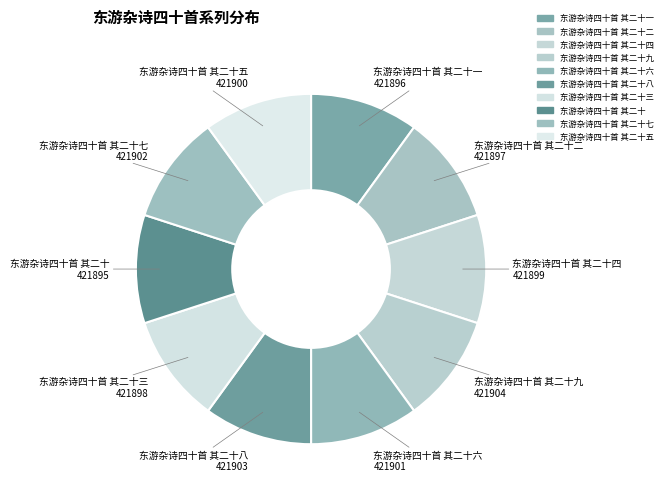

Rank the categories by value from highest to lowest.

东游杂诗四十首 其二十九, 东游杂诗四十首 其二十八, 东游杂诗四十首 其二十七, 东游杂诗四十首 其二十六, 东游杂诗四十首 其二十五, 东游杂诗四十首 其二十四, 东游杂诗四十首 其二十三, 东游杂诗四十首 其二十二, 东游杂诗四十首 其二十一, 东游杂诗四十首 其二十